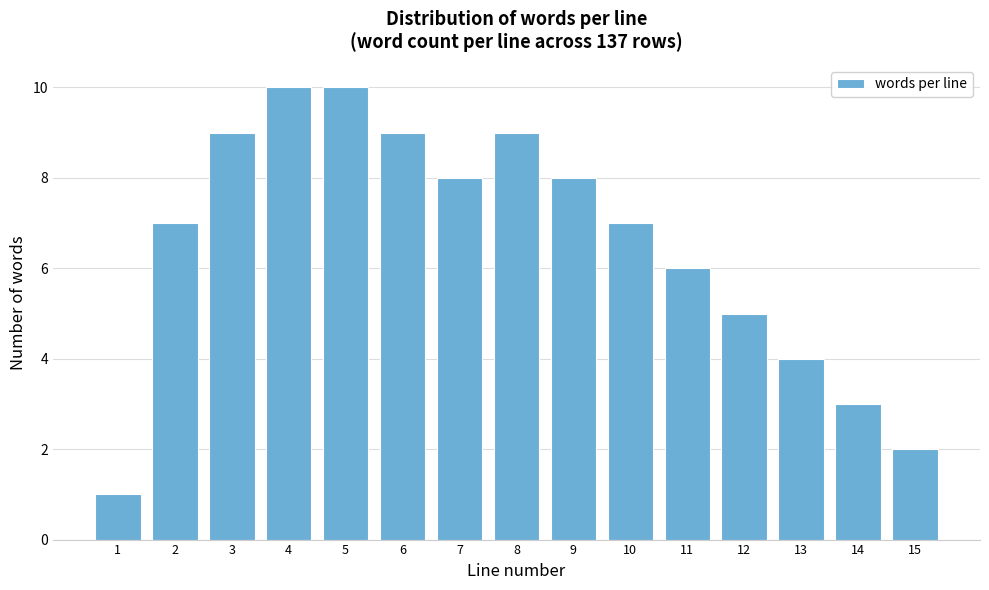

Reading left to right, transcribe all the data shown in this chart.

1=1	2=7	3=9	4=10	5=10	6=9	7=8	8=9	9=8	10=7	11=6	12=5	13=4	14=3	15=2